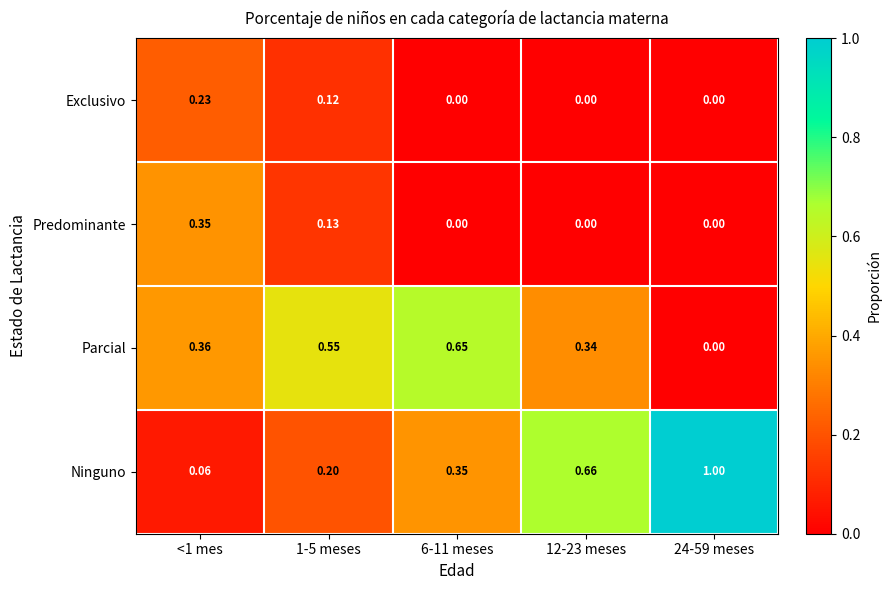

Is the value of Exclusivo at 1-5 meses greater than the value of Ninguno at <1 mes?

Yes